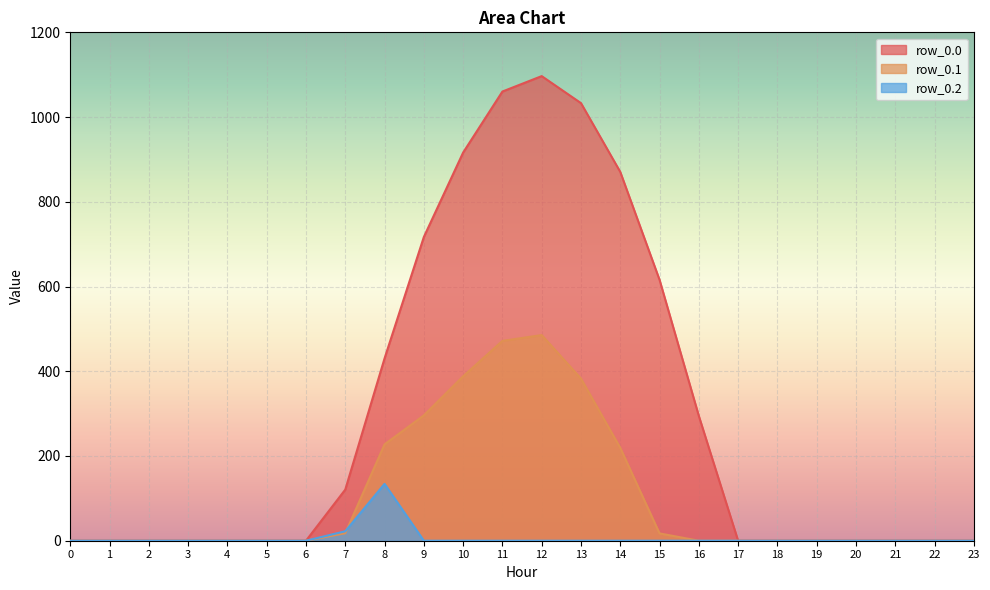

Reading left to right, what are all the values shown in this chart?

row_0.0: 0.0	0.0	0.0	0.0	0.0	0.0	0.0	120.6	430.3	716.9	916.2	1060.3	1096.7	1032.9	870.6	615.9	294.5	0.0	0.0	0.0	0.0	0.0	0.0	0.0
row_0.1: 0.0	0.0	0.0	0.0	0.0	0.0	0.0	17.7	227.5	295.9	388.1	471.7	485.4	382.7	219.2	17.3	0.0	0.0	0.0	0.0	0.0	0.0	0.0	0.0
row_0.2: 0.0	0.0	0.0	0.0	0.0	0.0	0.0	22.3	134.2	0.0	0.0	0.0	0.0	0.0	0.0	0.0	0.0	0.0	0.0	0.0	0.0	0.0	0.0	0.0